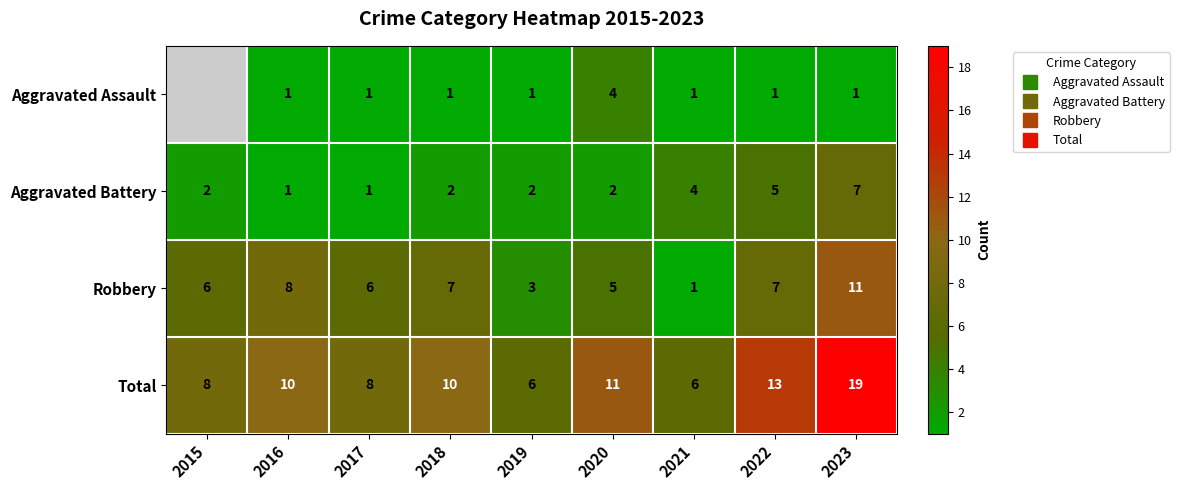

Which series has the largest total across all categories?

Total